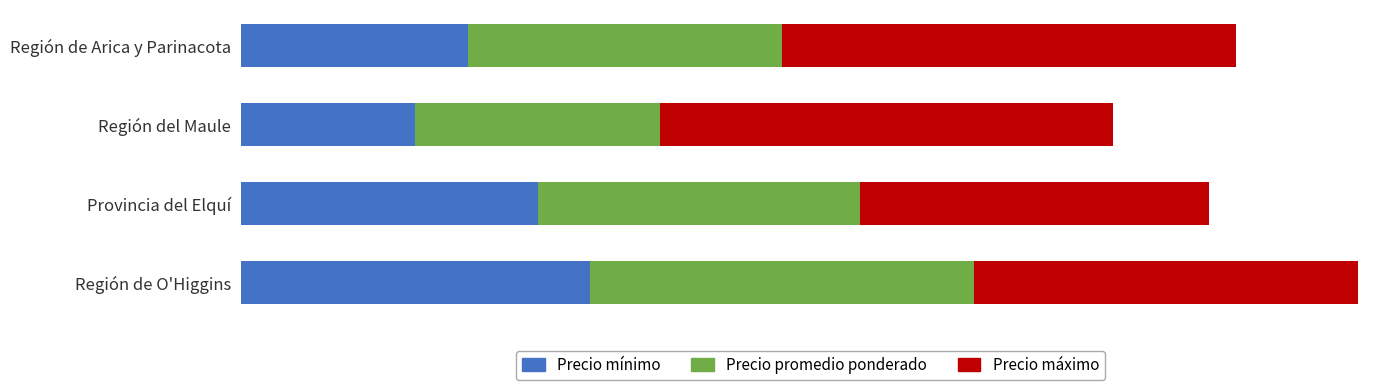

What is the difference between the maximum and minimum values in the Precio promedio ponderado series?

4000